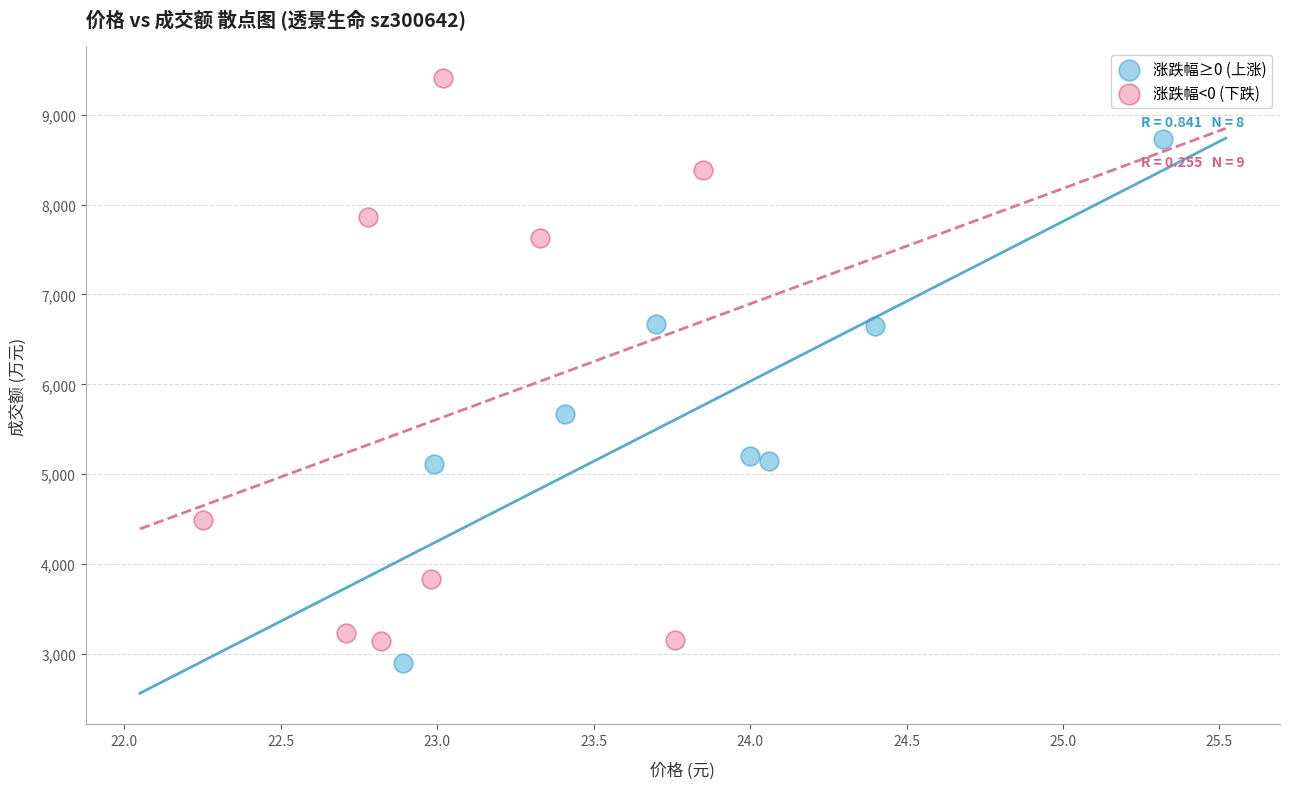

Which series has the widest spread of Y values?

涨跌幅<0 (下跌)